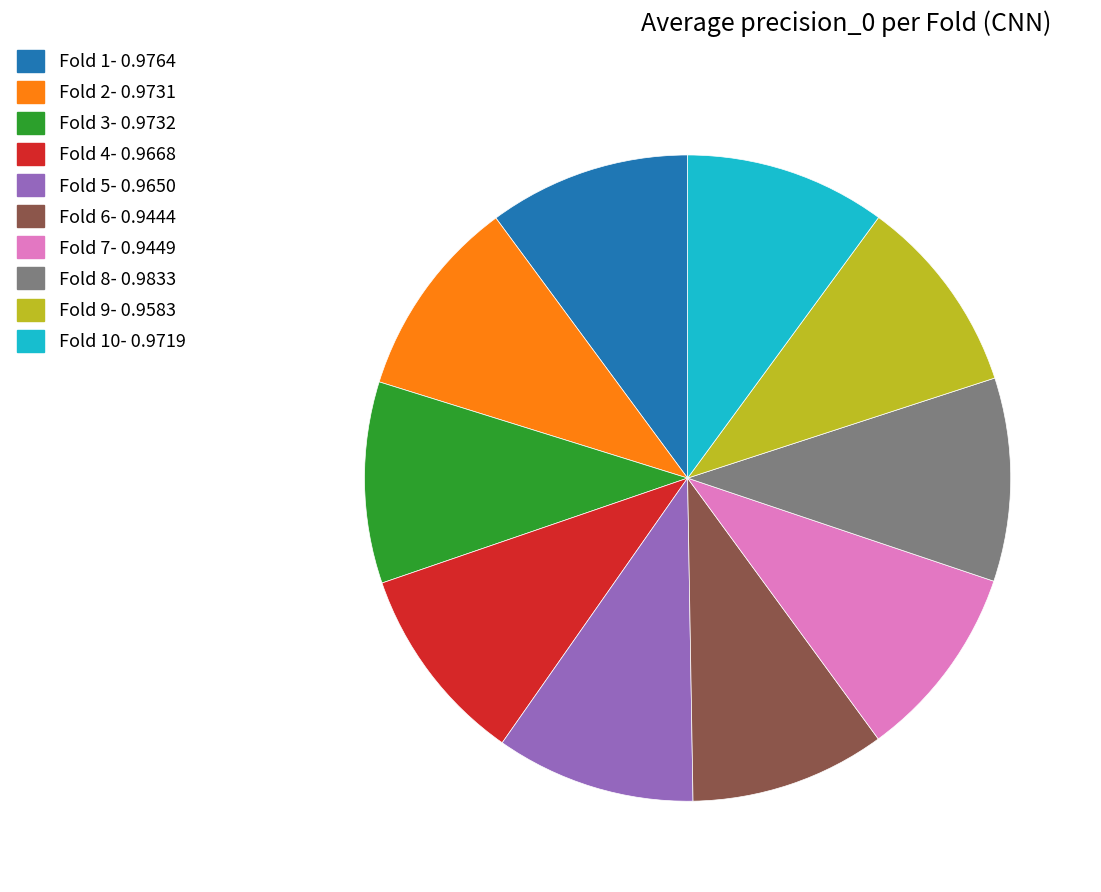

Is there any slice that represents more than half of the pie?

No